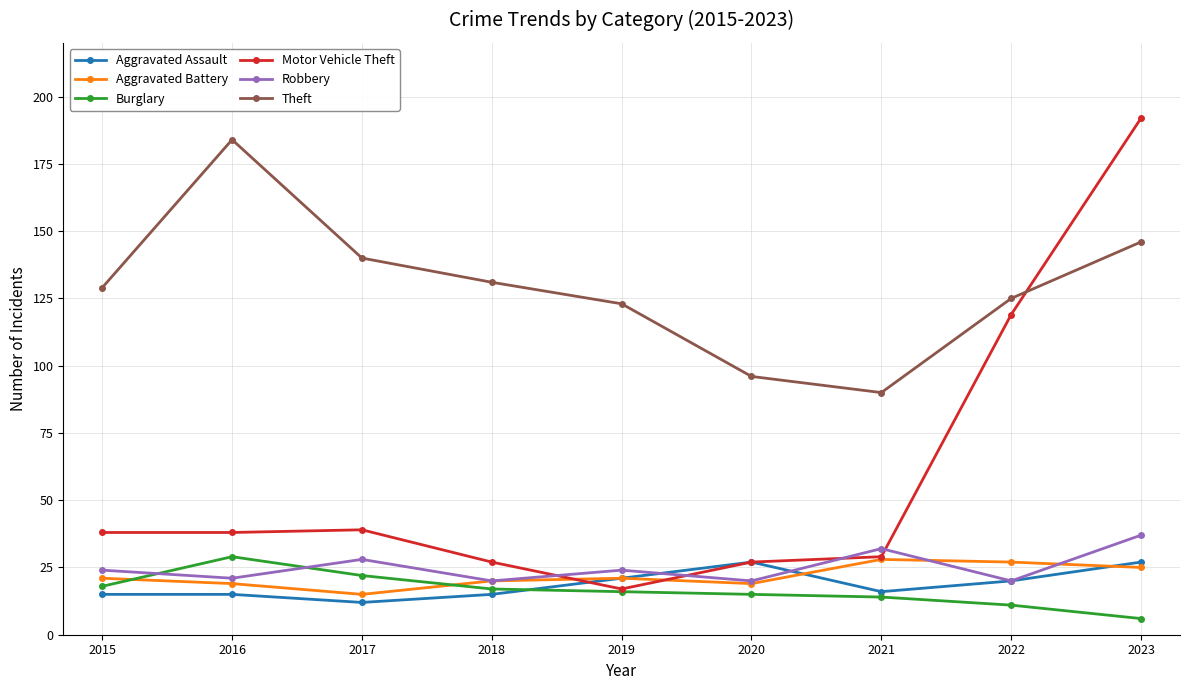

At which label does Motor Vehicle Theft reach its minimum?

2019